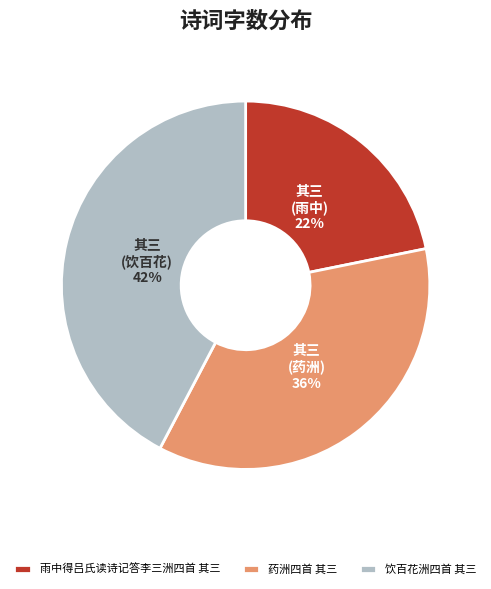

To the nearest percent, what portion does 雨中得吕氏读诗记答李三洲四首 其三 represent?

22%